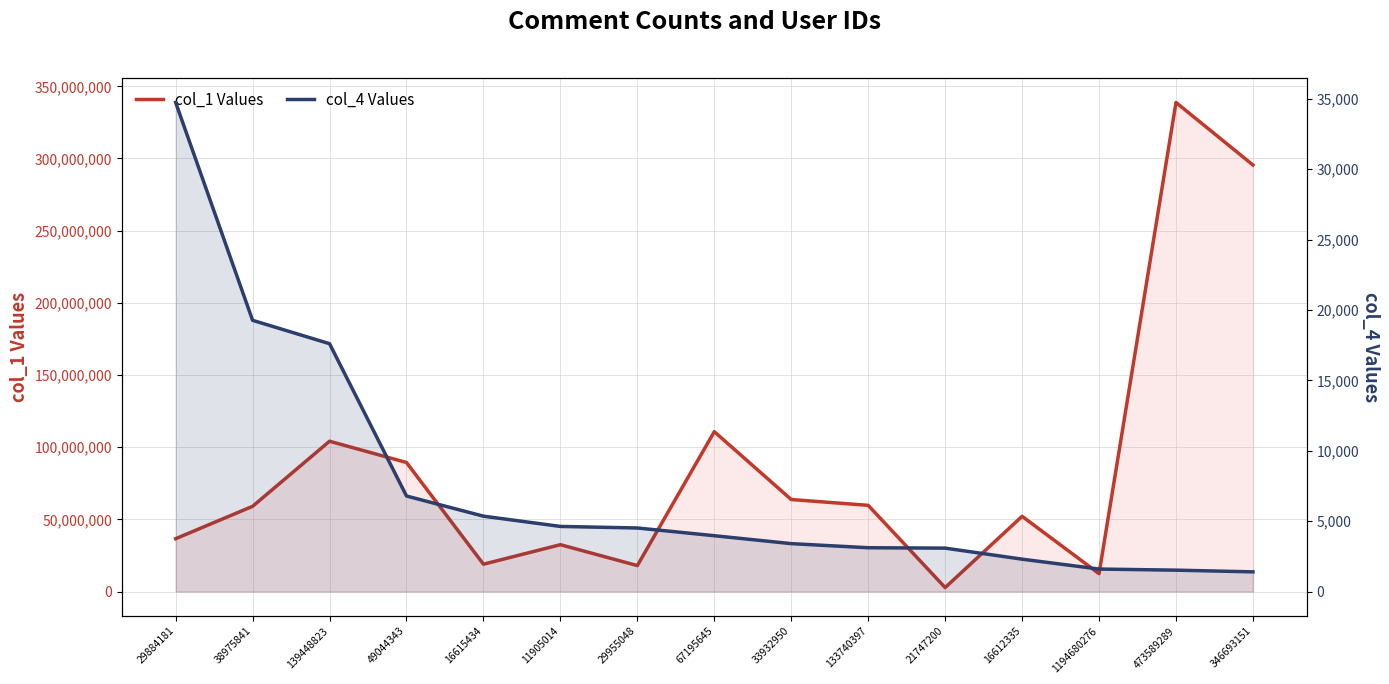

How many values in the col_4 Values series exceed 3967?

7